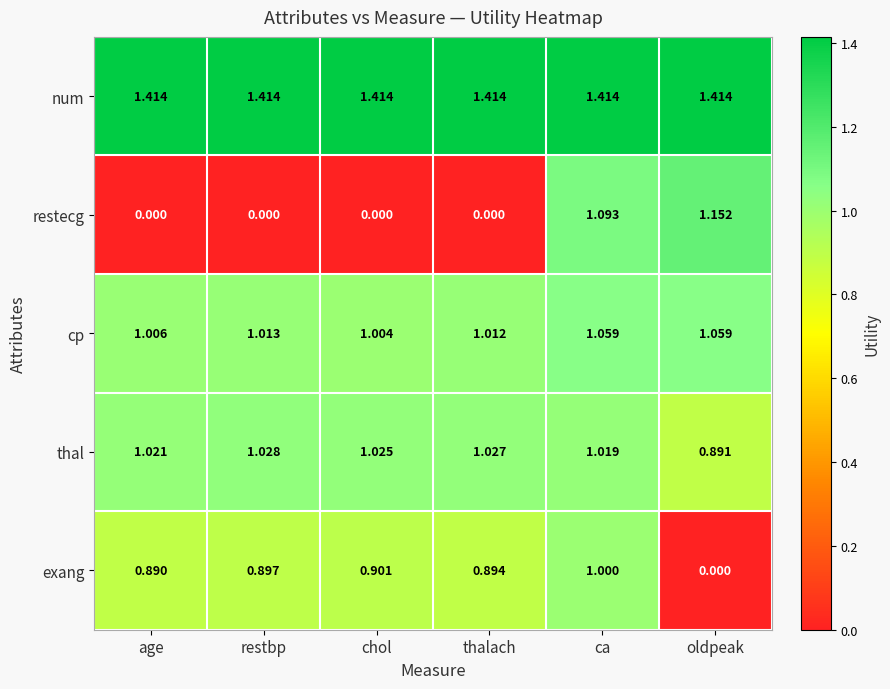

Which series has the largest range (max minus min)?

restecg